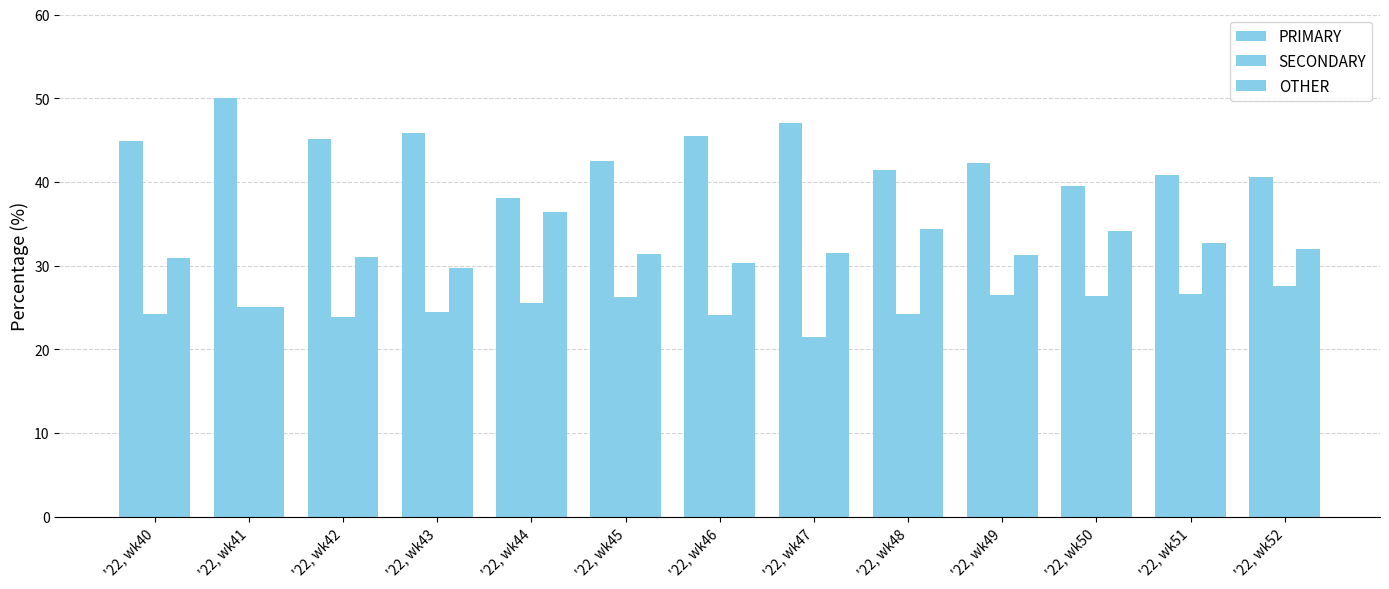

Are the bars horizontal?

No